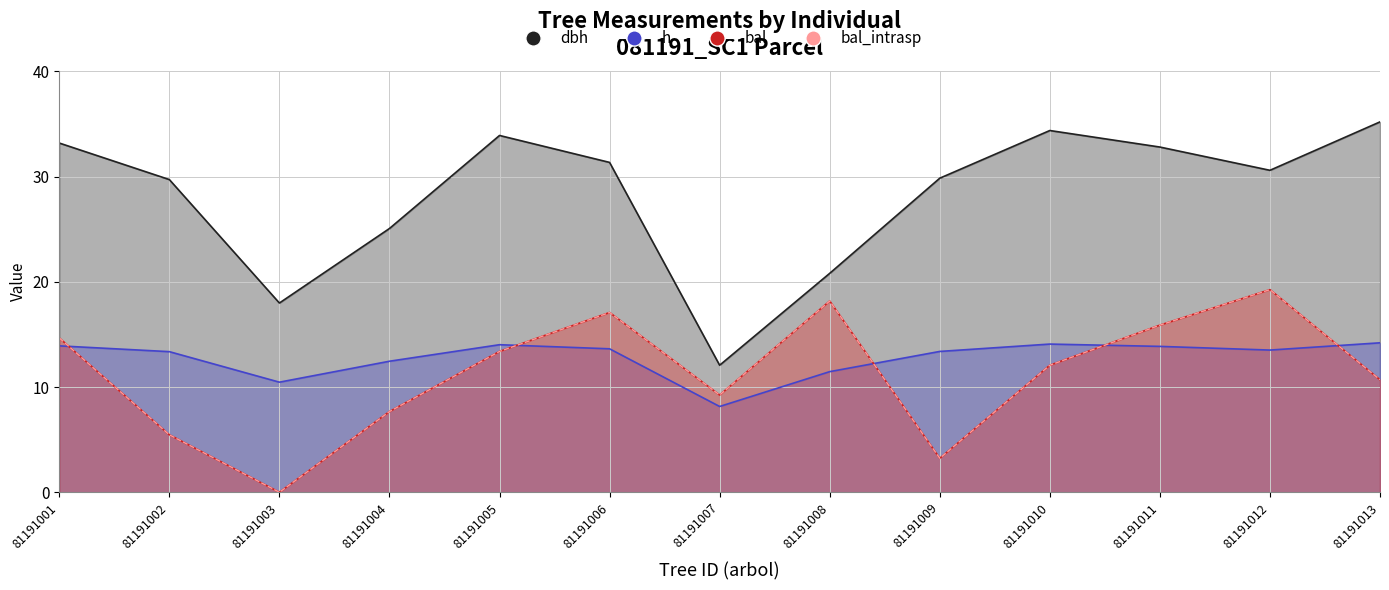

What is the value of the h point at the 2nd from the left?

13.4